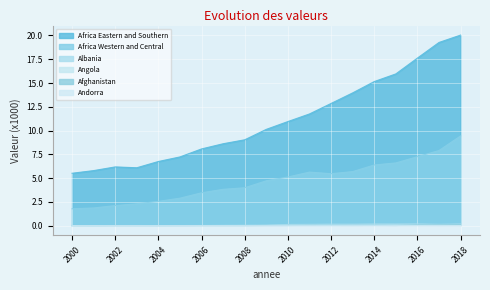

True or false: Africa Western and Central and Andorra intersect in this chart.

False